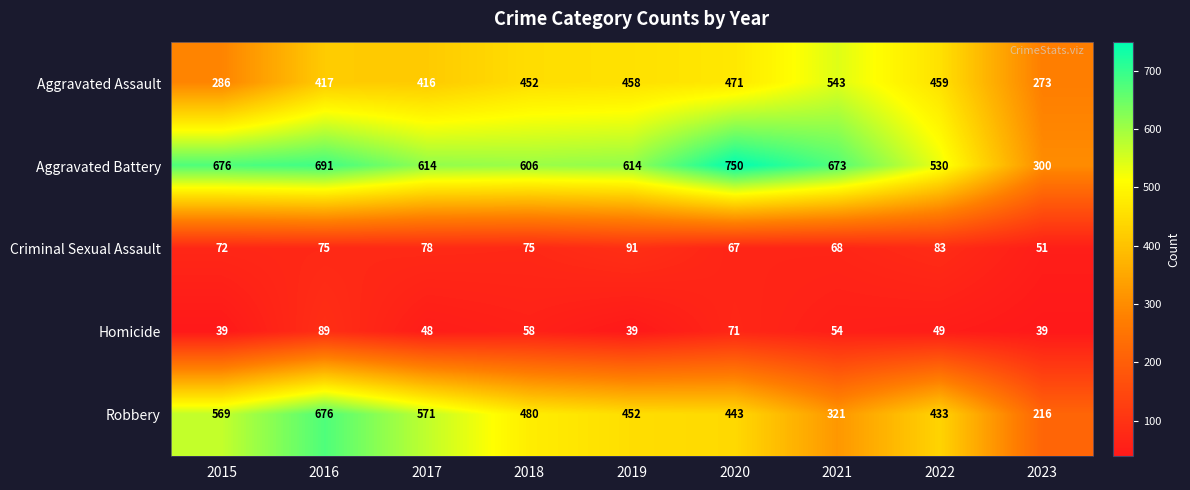

The value of Aggravated Assault at 2023 is 273. True or false?

True